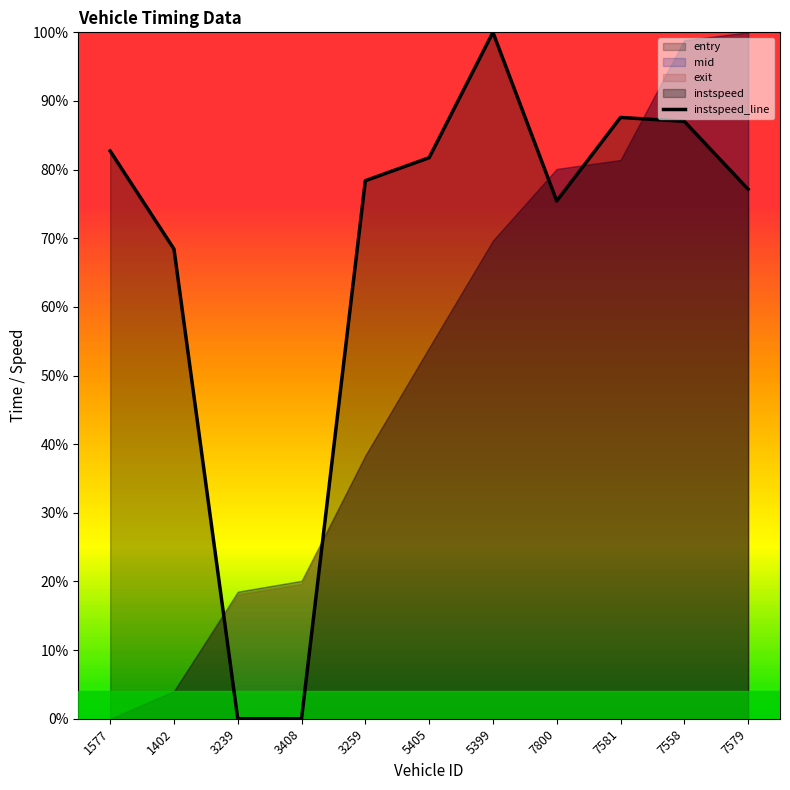

What is the difference between the second highest and minimum values?

87.6